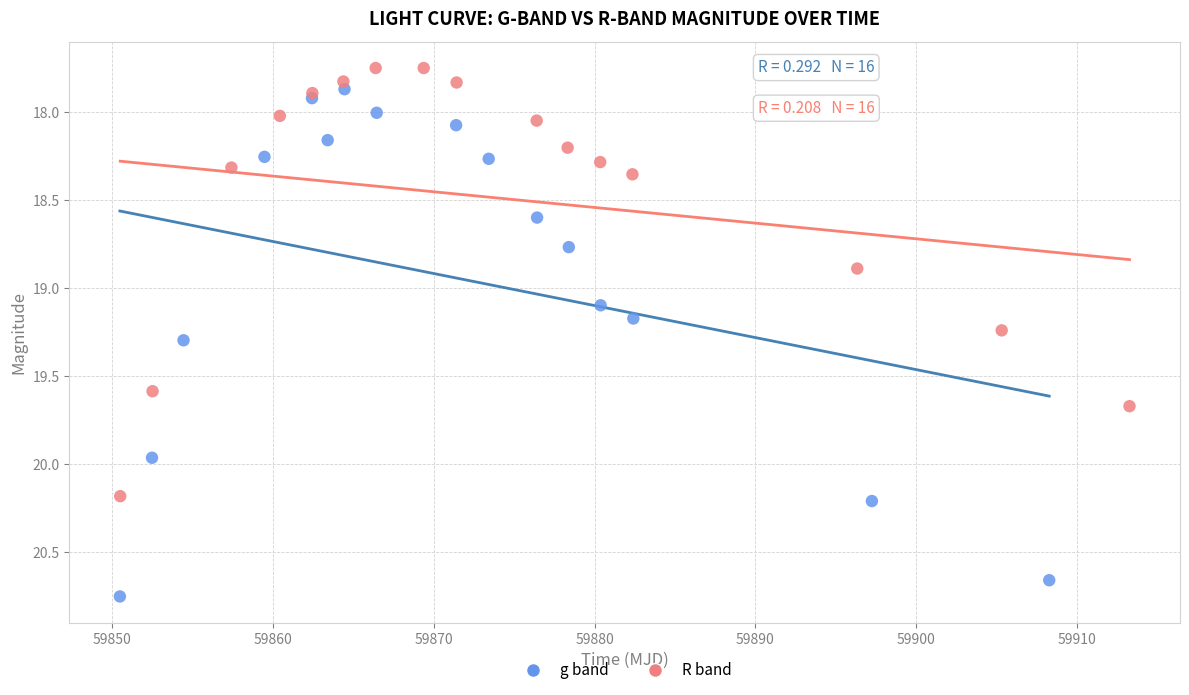

Which series contains the lowest Y value?

R band